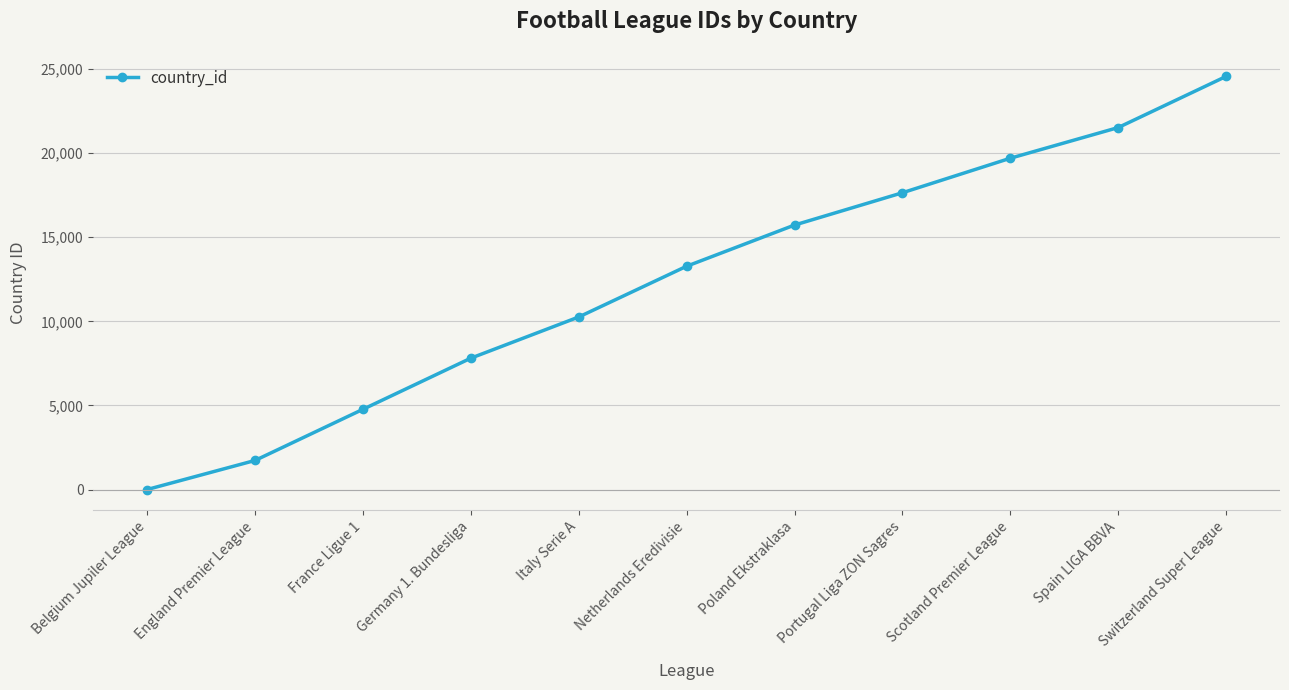

Which label corresponds to the largest value in the chart?

Switzerland Super League